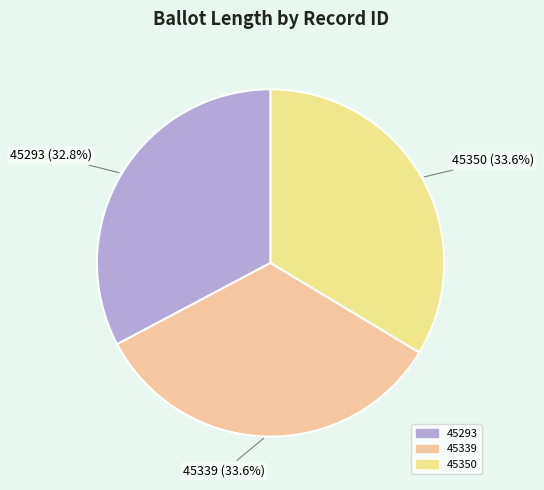

Combined, what portion of the pie is 45293 and 45350?

66.4%